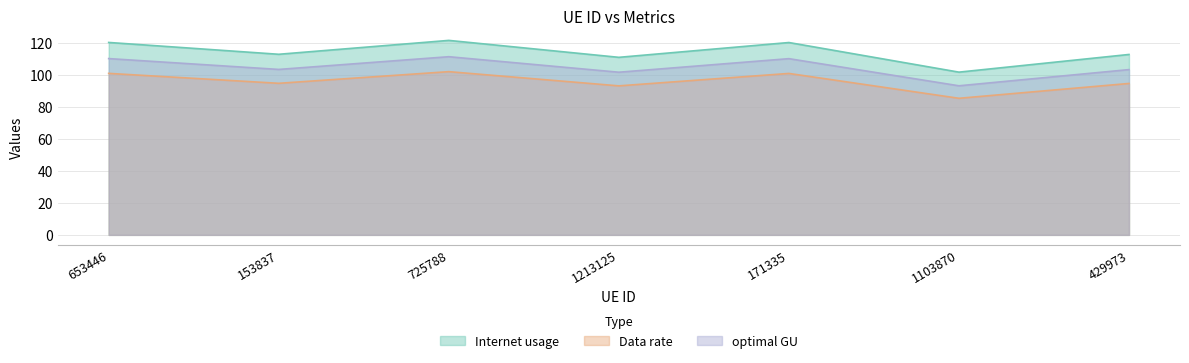

What is the sum of all optimal GU values?

733.1